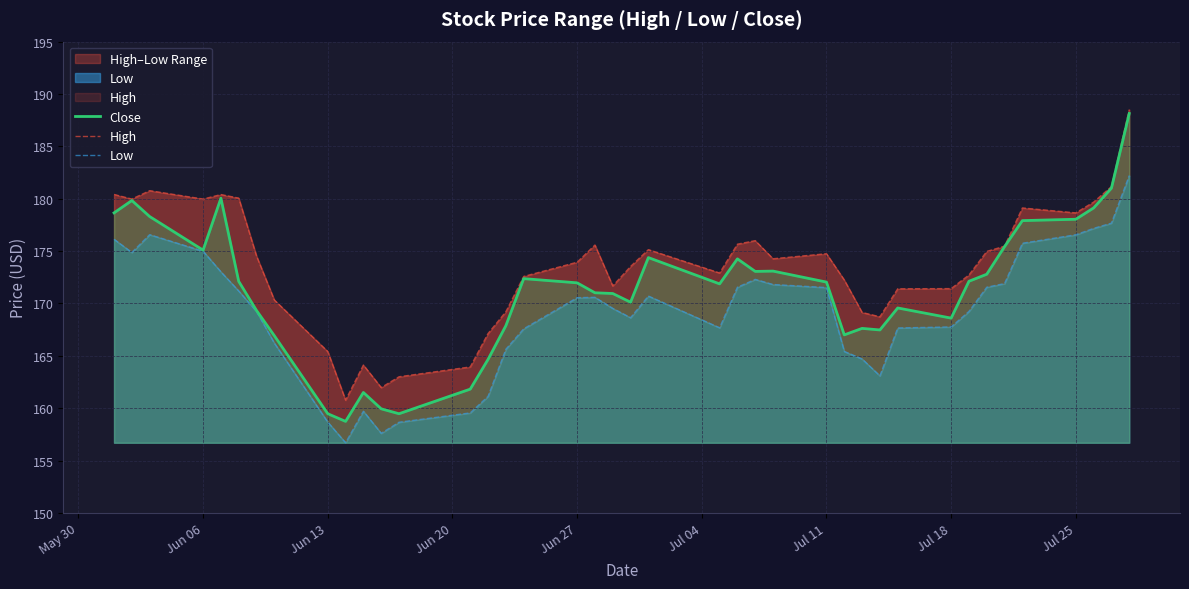

What is the maximum value for Close?

188.1